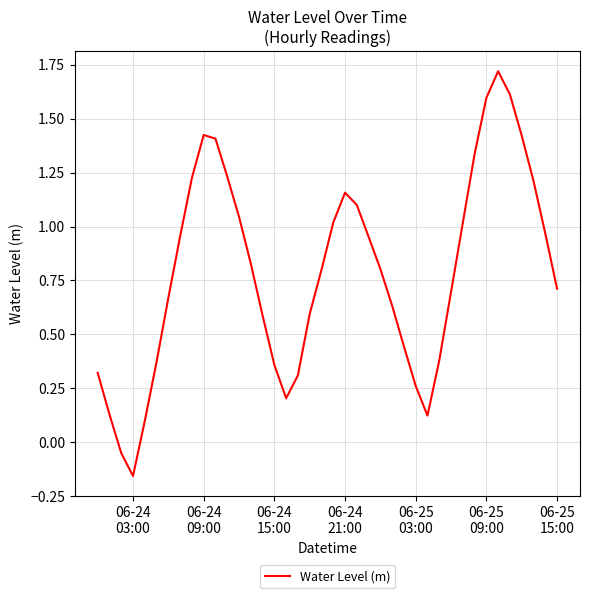

What is the maximum value shown in the chart?

1.7